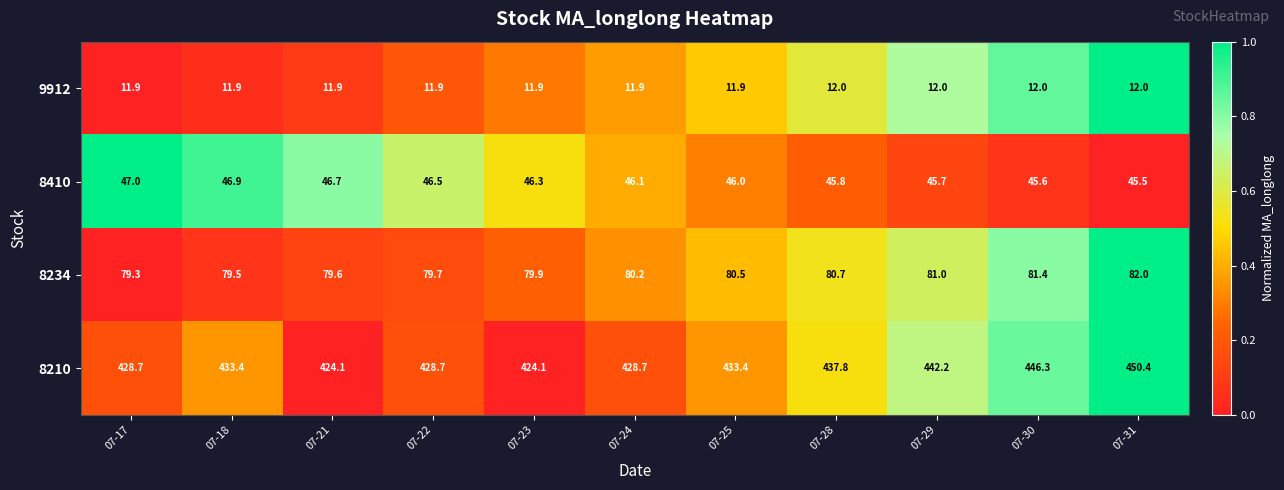

Which series has the largest total across all categories?

8210